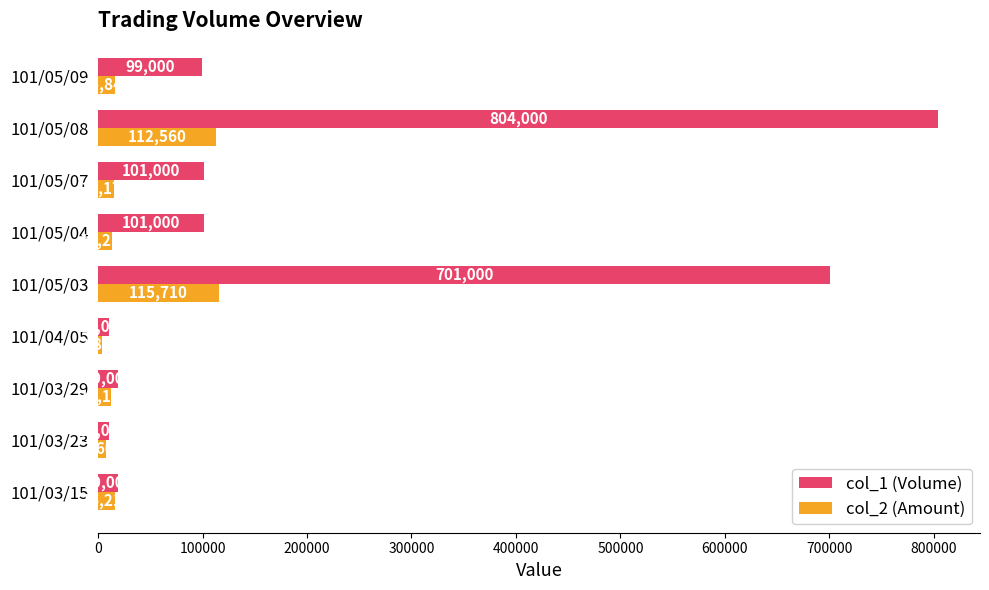

Which category has the highest value in the col_1 (Volume) series?

101/05/08